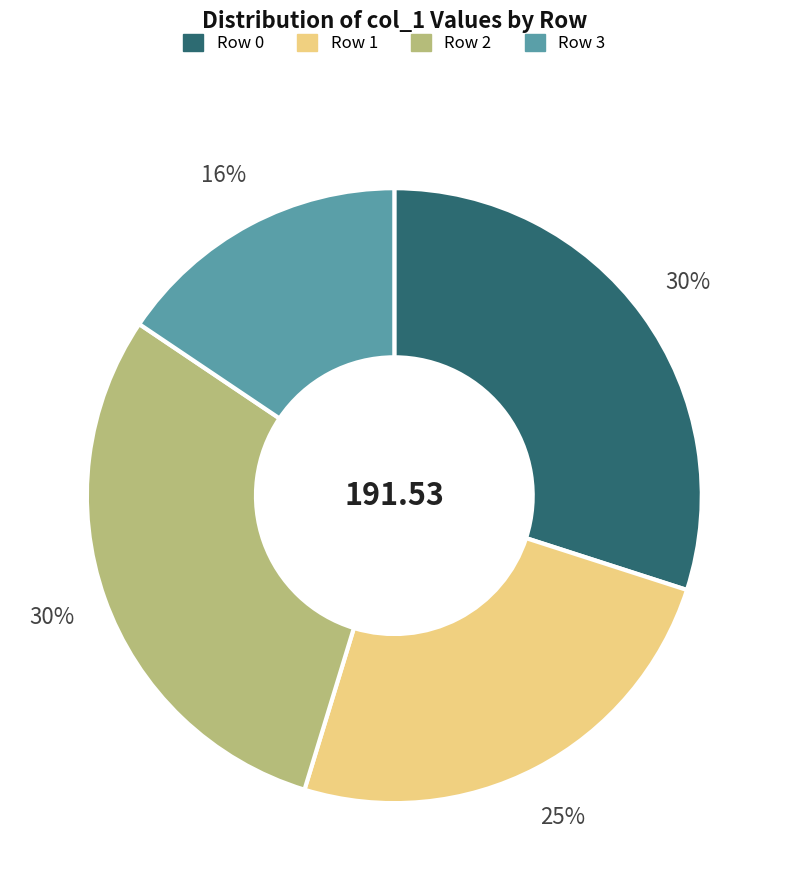

To the nearest percent, what is the difference between the largest and smallest slice percentages?

14%